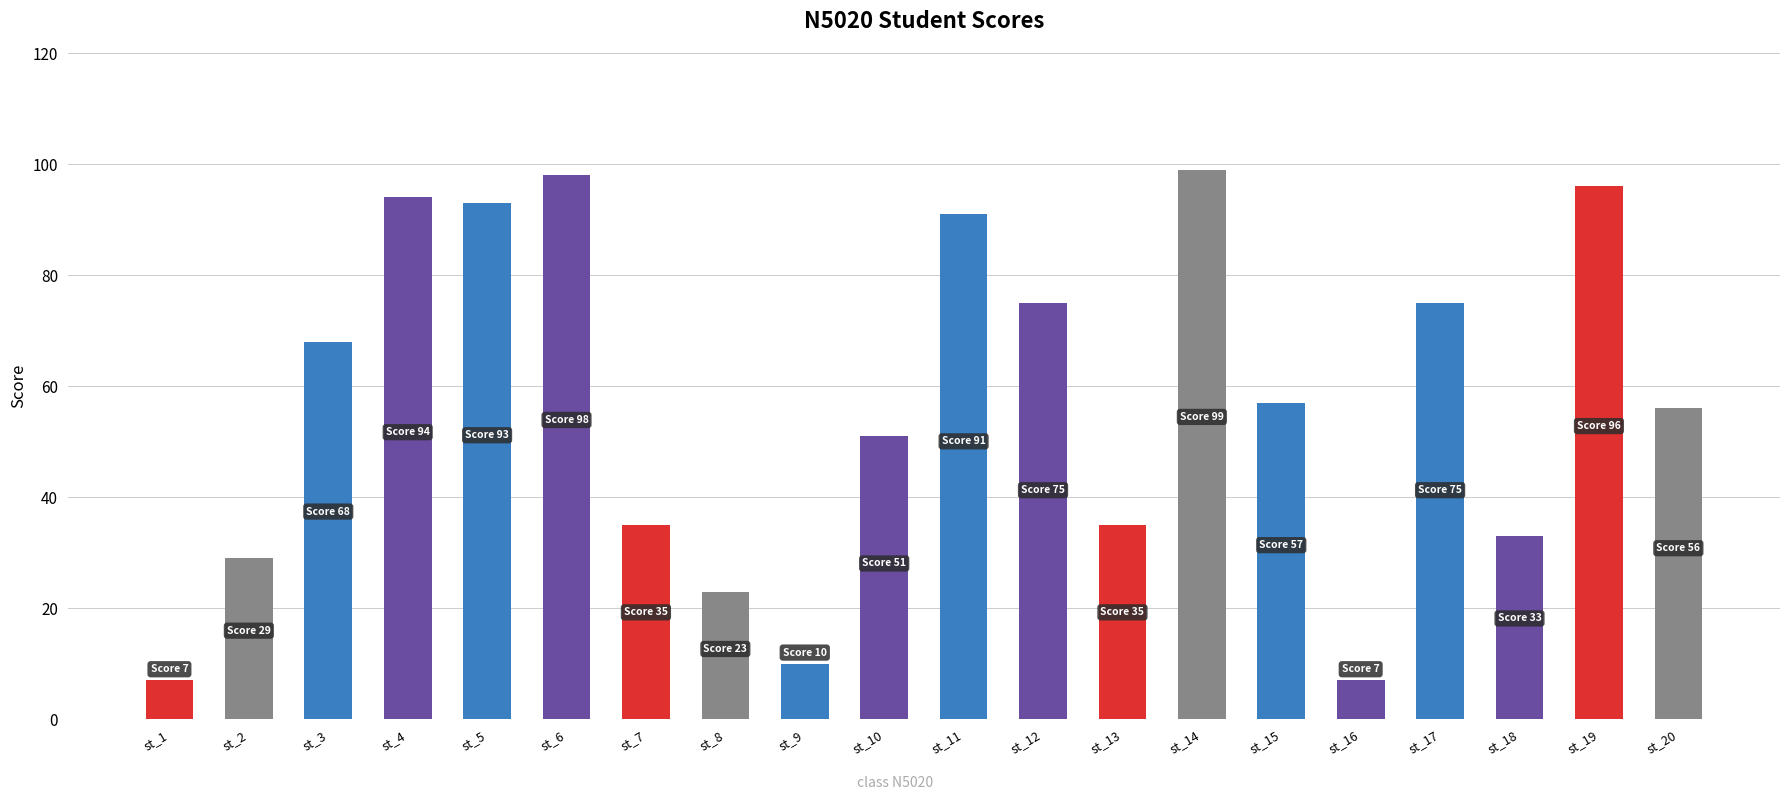

What is the sum of all values?

1132